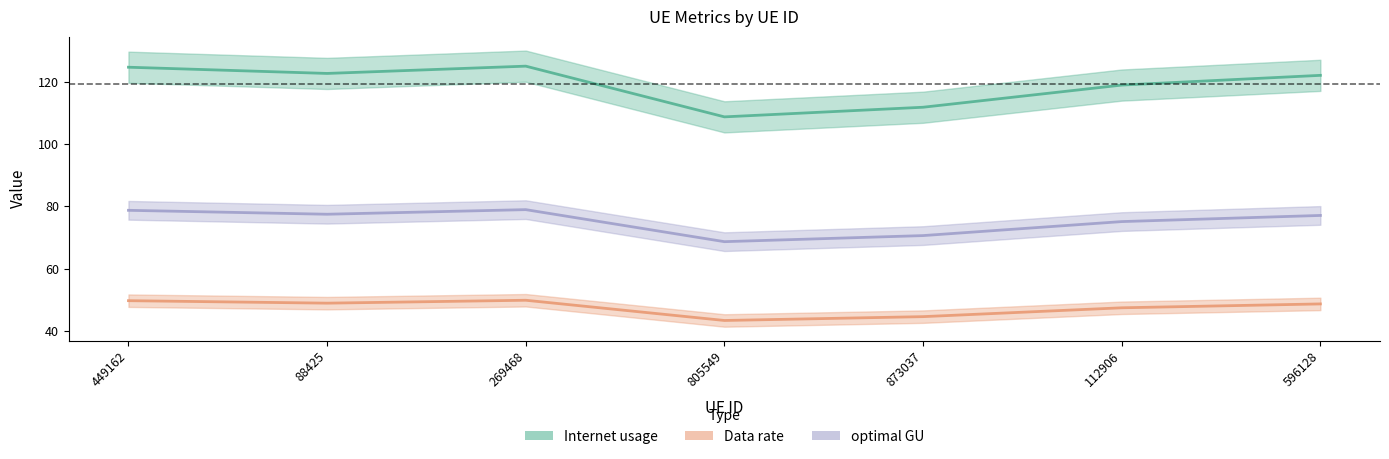

True or false: Data rate has a value of 66.1 at 269468.

False